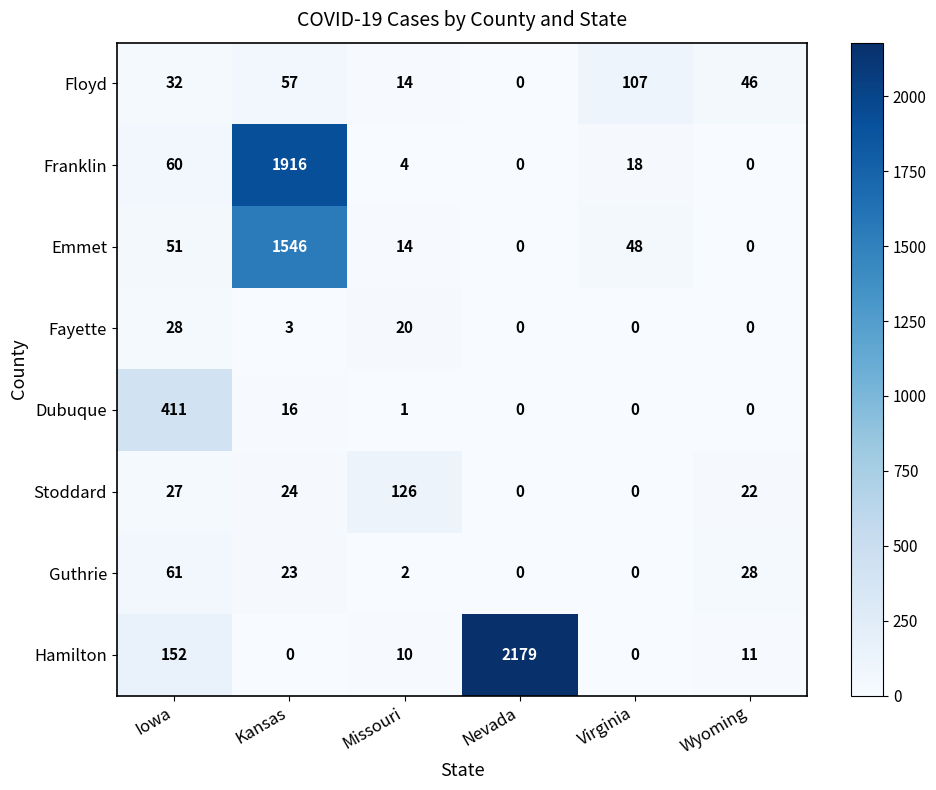

How many values in Hamilton are above zero?

4